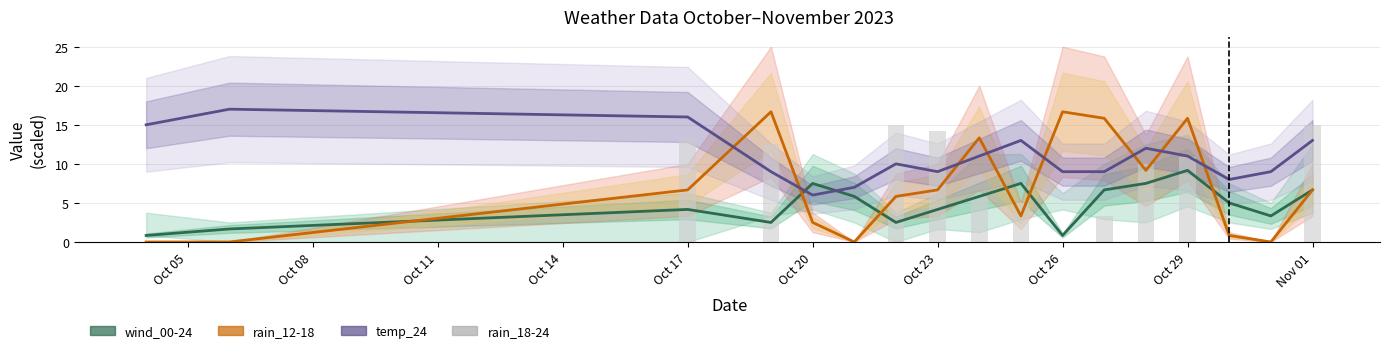

How many values in rain_18-24 are above zero?

10